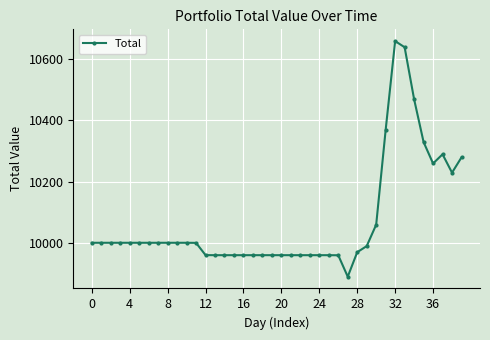

What is the minimum value shown in the chart?

9889.2